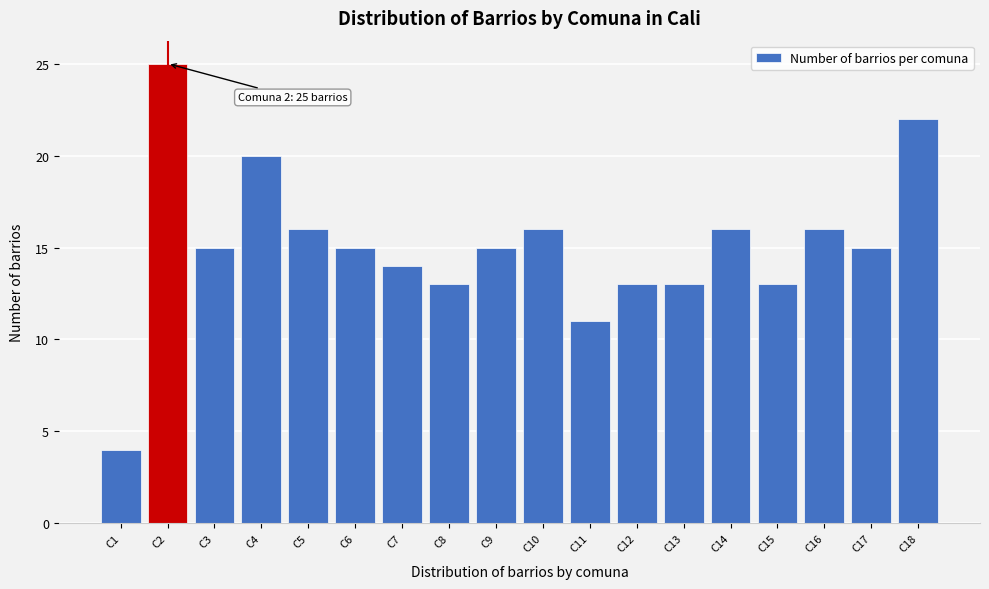

Reading right to left, extract all data points from this chart.

22	15	16	13	16	13	13	11	16	15	13	14	15	16	20	15	25	4